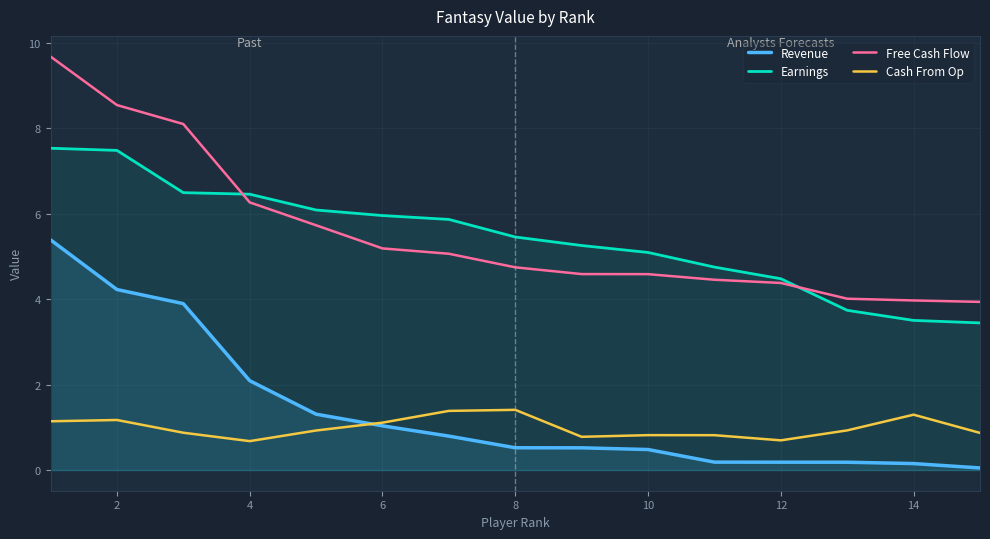

Which series has the largest total across all categories?

Free Cash Flow